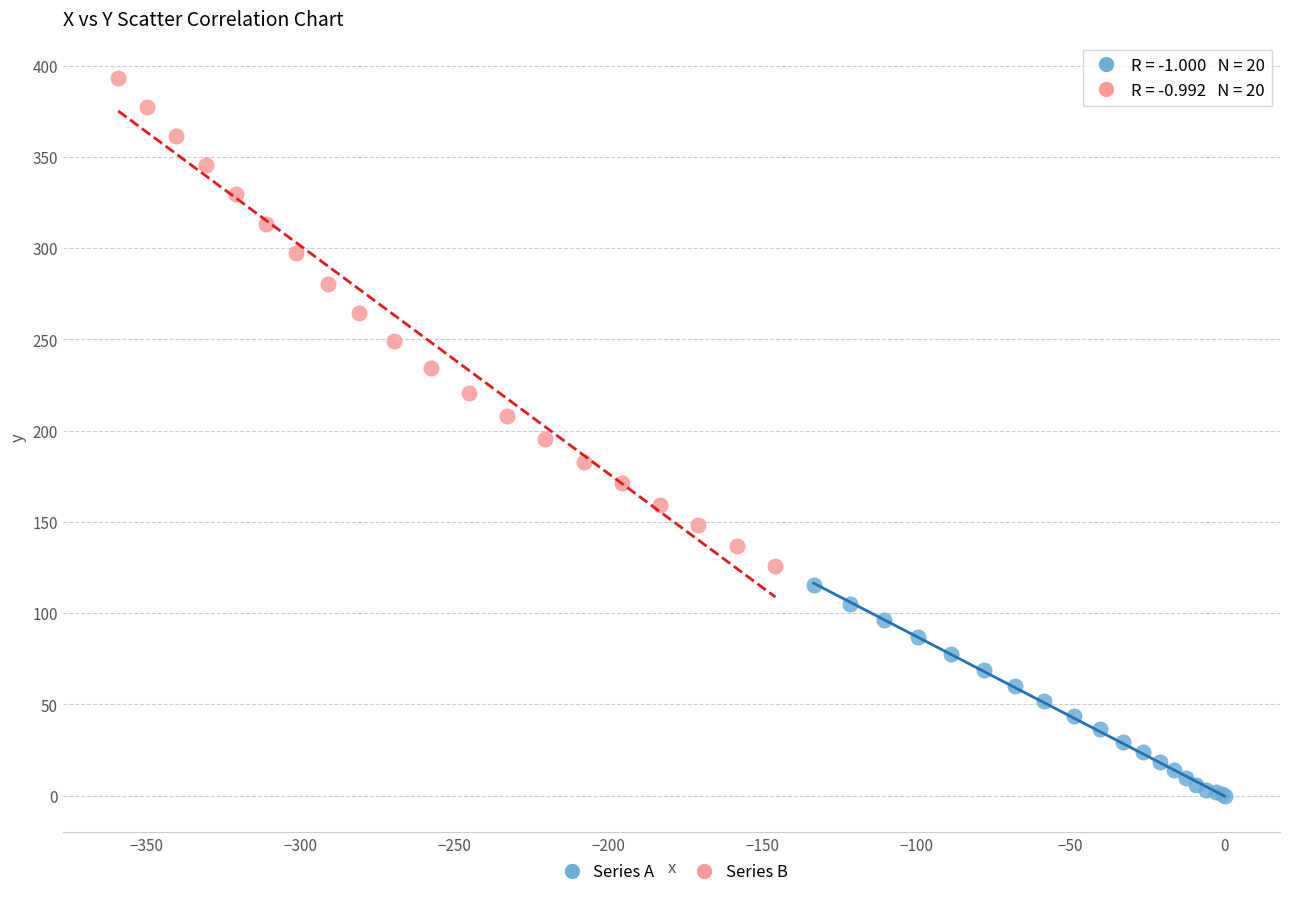

Which series reaches the maximum Y coordinate?

Series B